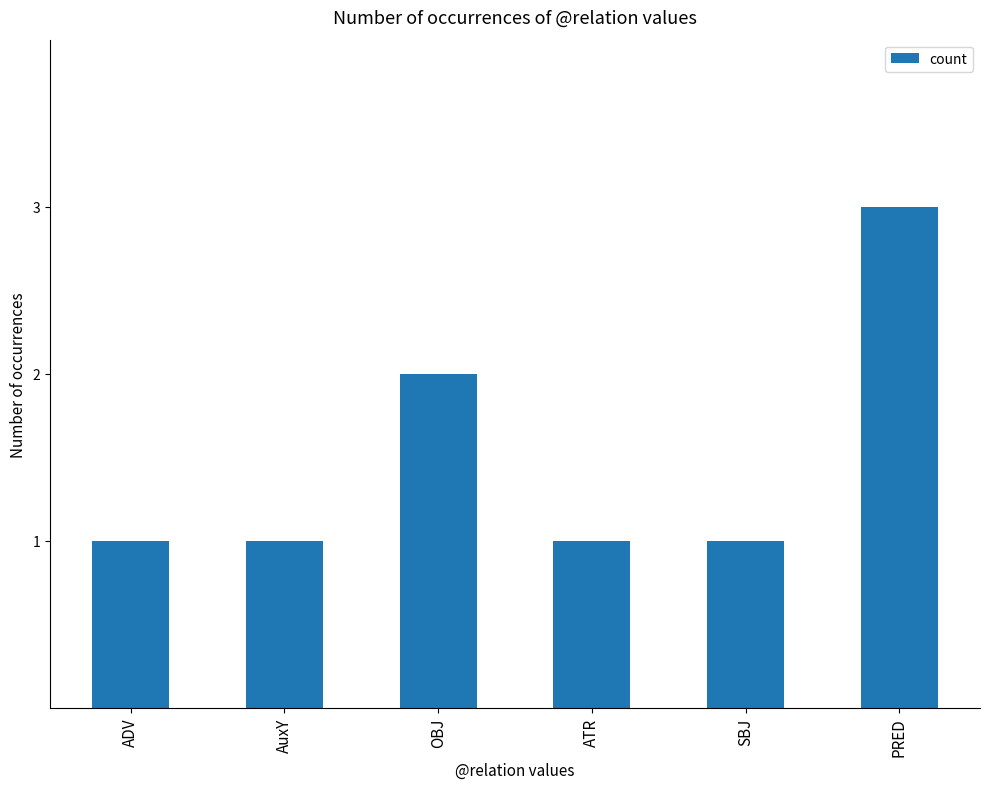

What is the sum of the values at PRED and AuxY?

4